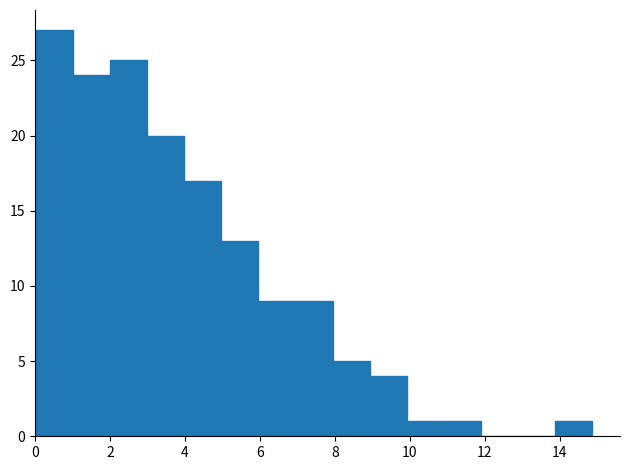

Reading left to right, transcribe this chart: for each bar, give the range it covers on the x-axis and its height. Neither the bar edges nor the heights are printed on the chart, so give them approximately, as read against the axes.

0.0 to 1.0: 27
1.0 to 2.0: 24
2.0 to 3.0: 25
3.0 to 4.0: 20
4.0 to 5.0: 17
5.0 to 6.0: 13
6.0 to 7.0: 9
7.0 to 8.0: 9
8.0 to 9.0: 5
9.0 to 10.0: 4
10.0 to 11.0: 1
11.0 to 11.8: 1
11.8 to 12.8: 0
12.8 to 13.8: 0
13.8 to 14.8: 1